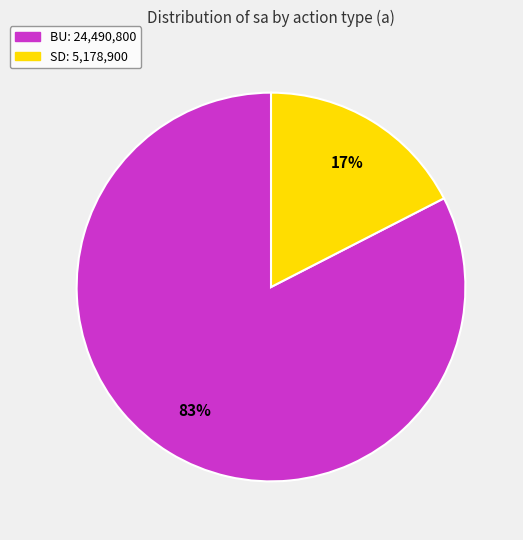

To the nearest percent, what is the combined percentage of BU and SD?

100%